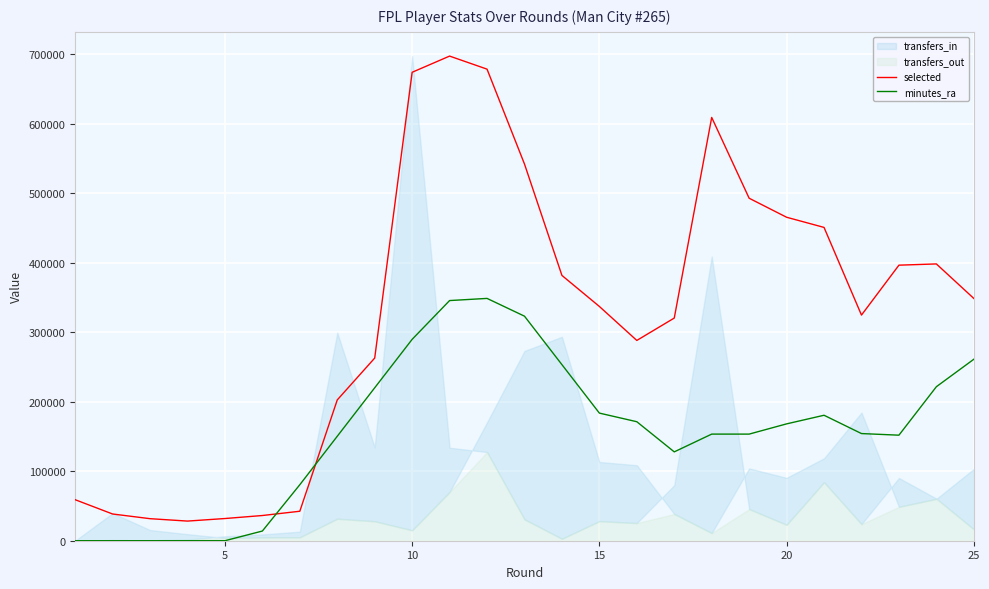

How many times do minutes_ra and selected cross each other?

2